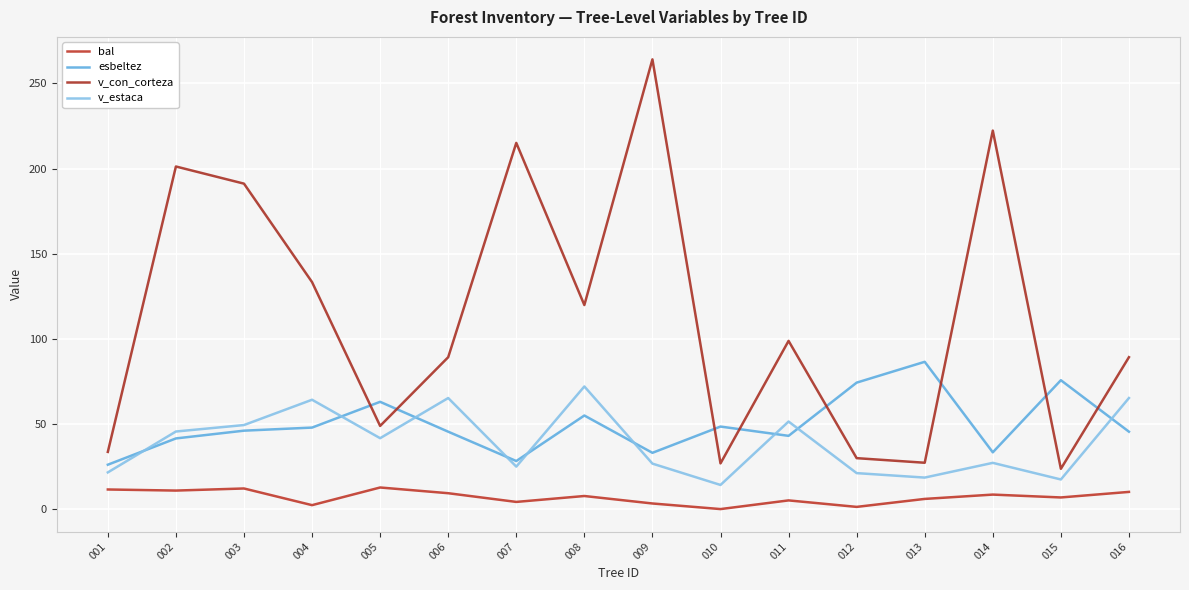

Where is bal nearest to the value 6?

013